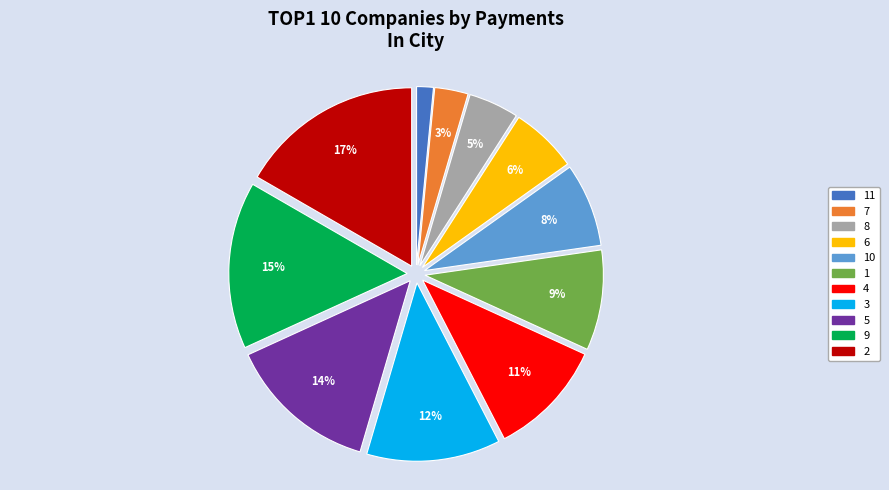

Do 2 and 7 together represent more than half of the pie?

No